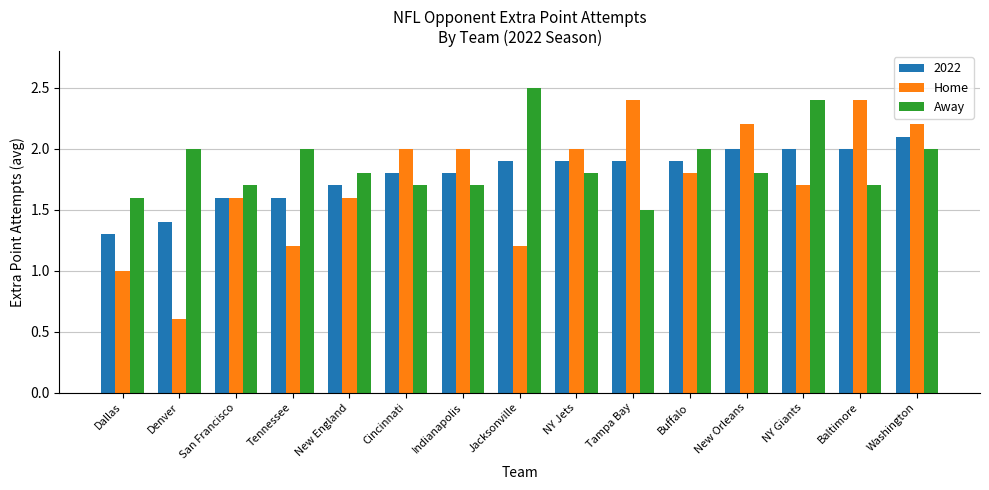

How many data points does each series have?

15